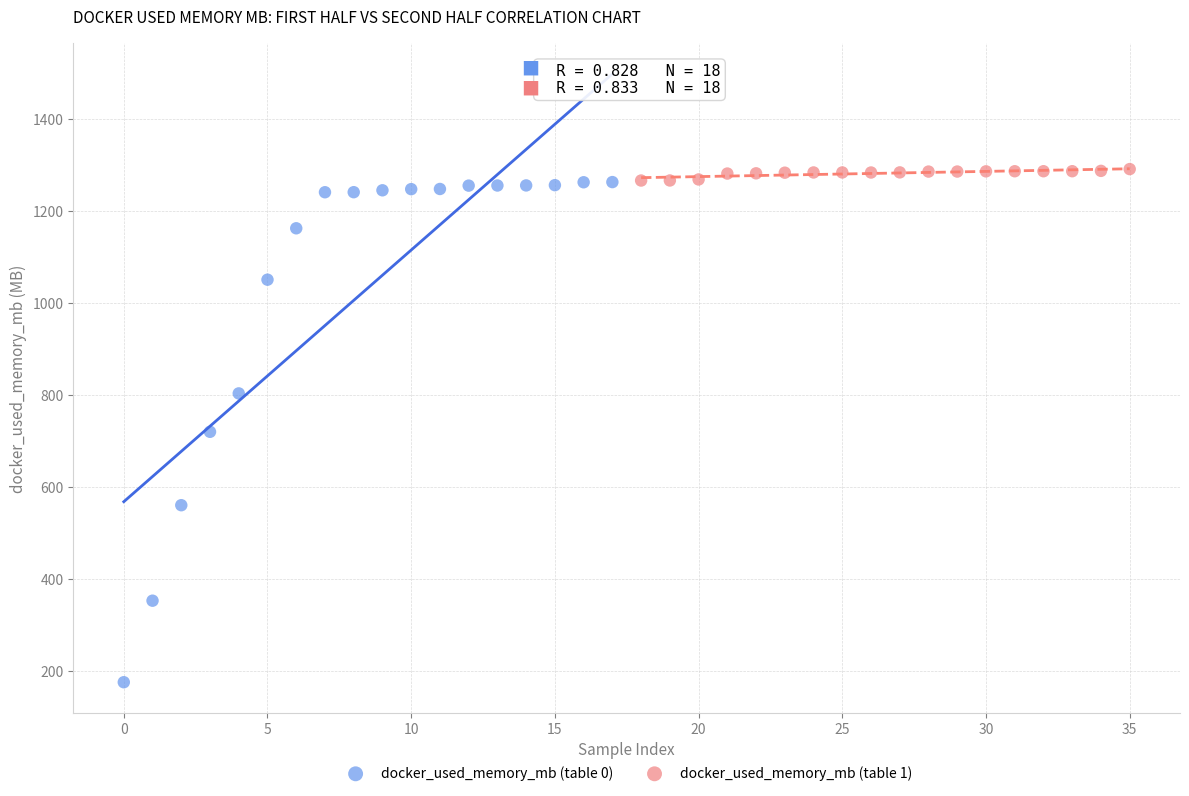

Which series reaches the minimum Y coordinate?

docker_used_memory_mb (table 0)